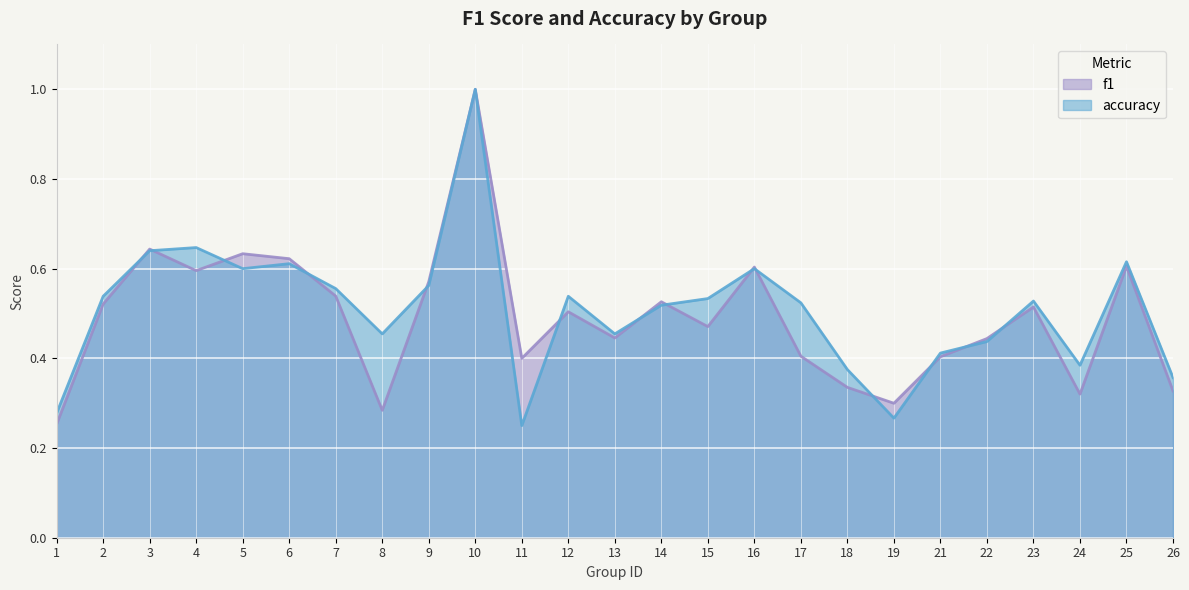

In f1, how many points are higher than both neighbors (excluding endpoints)?

8